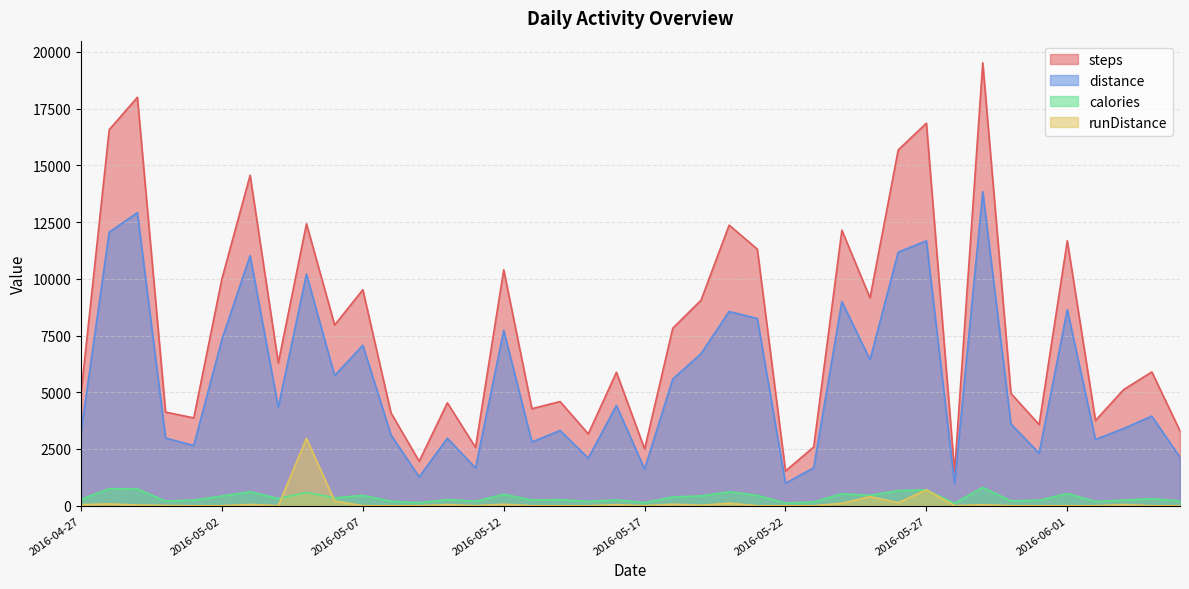

What is the difference between the second highest and second lowest values in the distance series?

11926